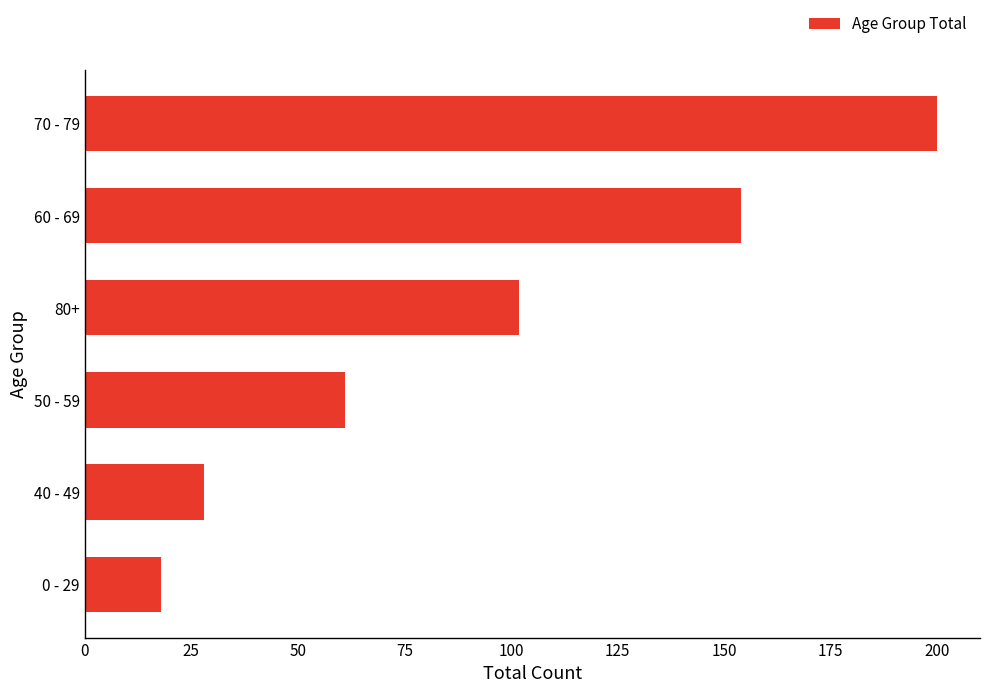

What is the minimum value shown in the chart?

18